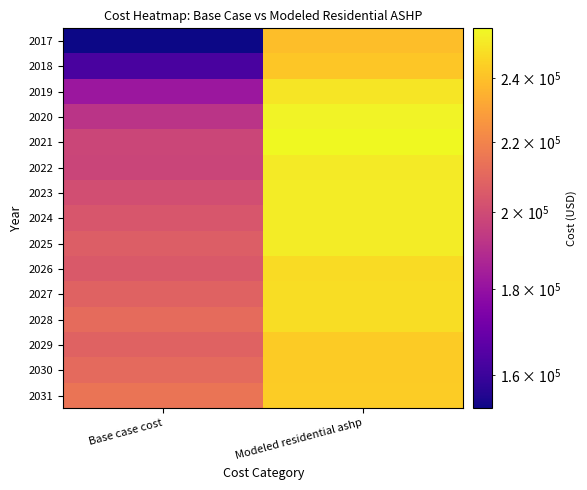

Reading left to right, transcribe all the data shown in this chart.

2017: Base case cost=152960.2	Modeled residential ashp=239037.3
2018: Base case cost=162873.9	Modeled residential ashp=241424.7
2019: Base case cost=181989.6	Modeled residential ashp=250978.3
2020: Base case cost=191805.7	Modeled residential ashp=255021.0
2021: Base case cost=198005.4	Modeled residential ashp=256946.3
2022: Base case cost=197662.3	Modeled residential ashp=252786.5
2023: Base case cost=200678.1	Modeled residential ashp=252858.5
2024: Base case cost=203693.8	Modeled residential ashp=252970.2
2025: Base case cost=206709.6	Modeled residential ashp=253120.8
2026: Base case cost=204861.1	Modeled residential ashp=248028.8
2027: Base case cost=208281.5	Modeled residential ashp=248450.8
2028: Base case cost=211213.3	Modeled residential ashp=248628.4
2029: Base case cost=208484.1	Modeled residential ashp=242972.3
2030: Base case cost=210857.2	Modeled residential ashp=242869.1
2031: Base case cost=214654.3	Modeled residential ashp=243599.3